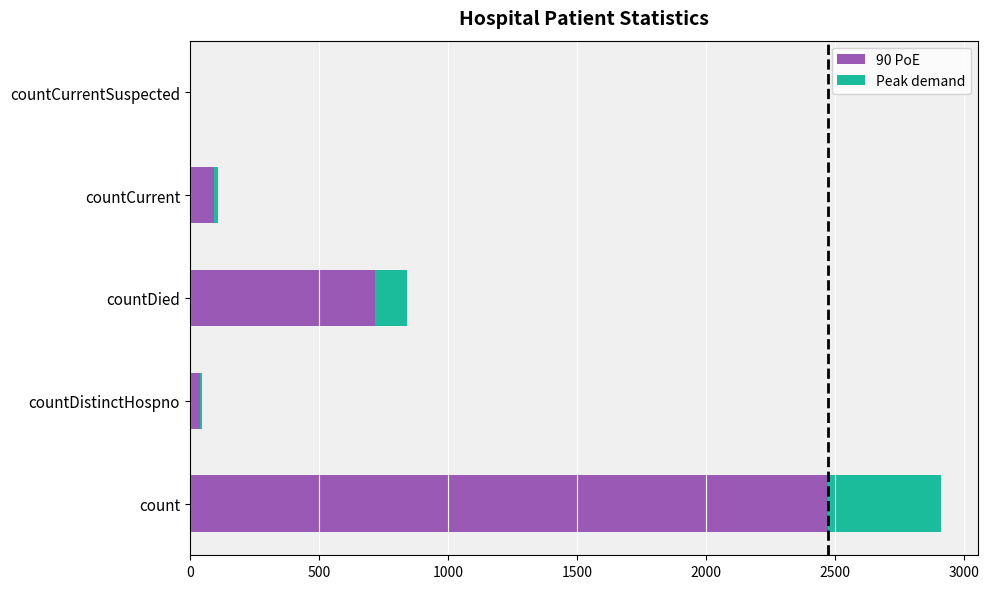

Which category has the highest value in the 90 PoE series?

count